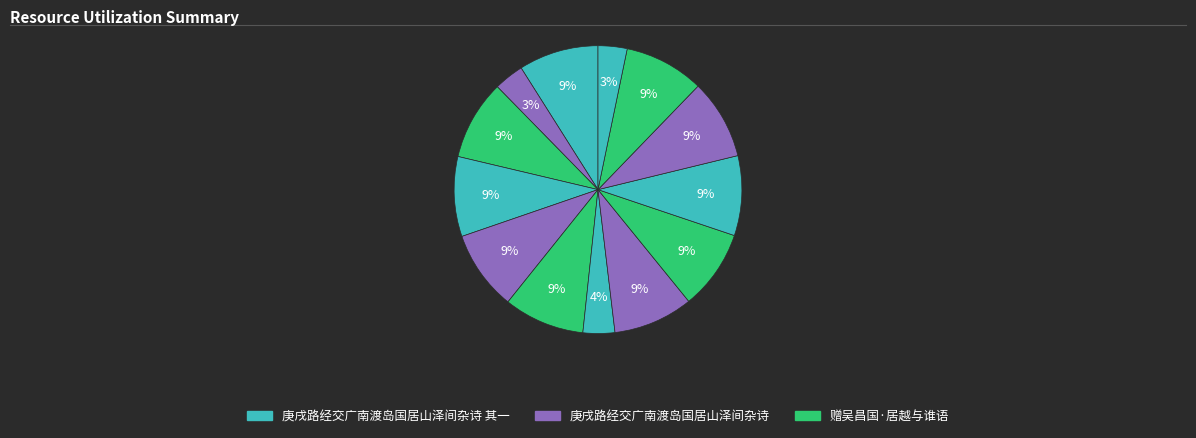

Count the number of slices in the pie.

13